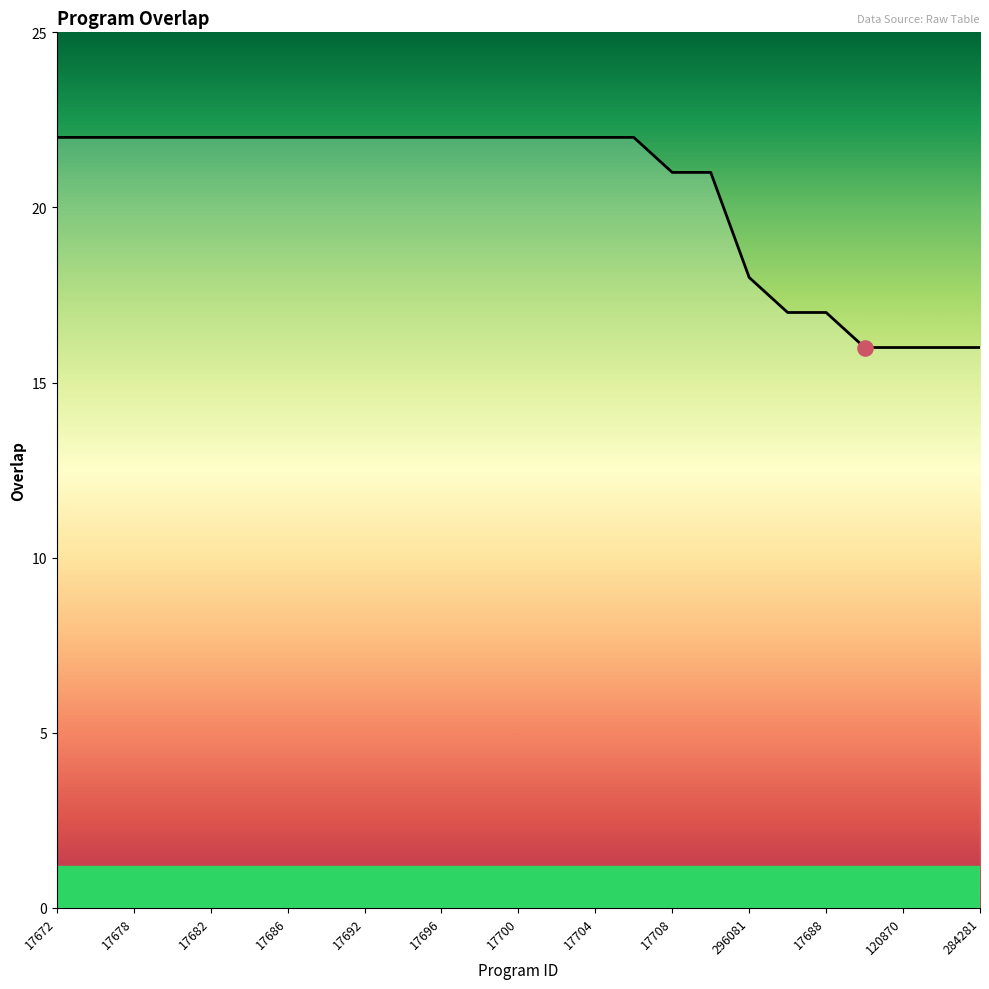

What is the minimum value shown in the chart?

16